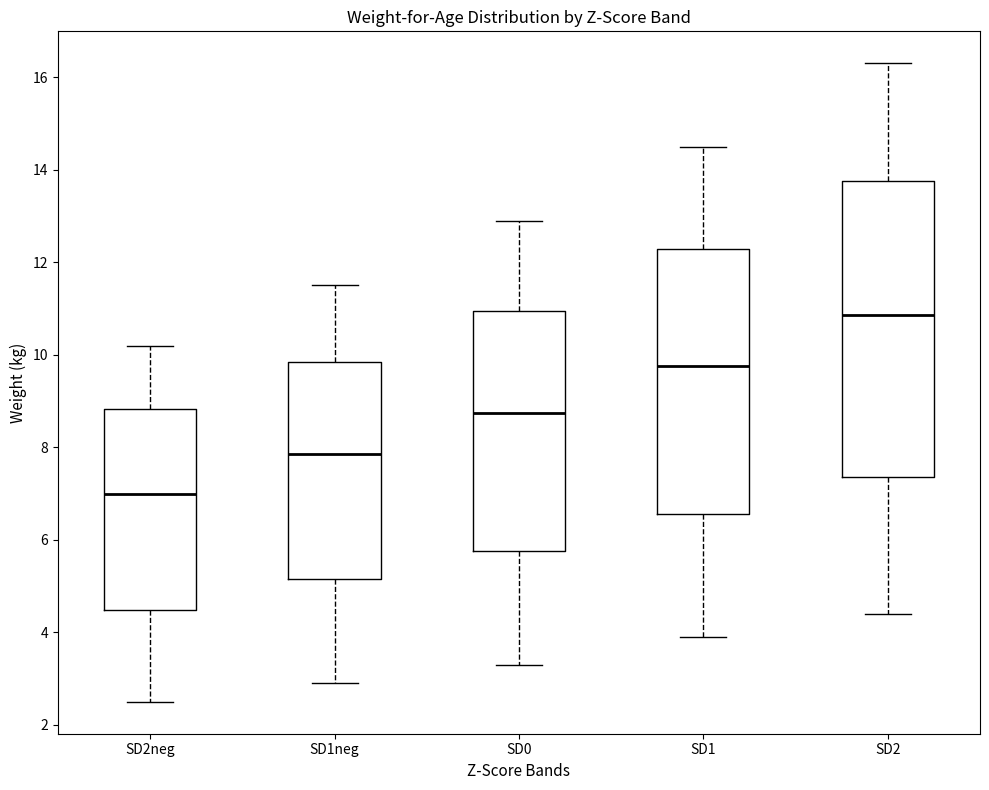

Comparing the boxes themselves (not the whiskers), which one is the tallest?

SD2